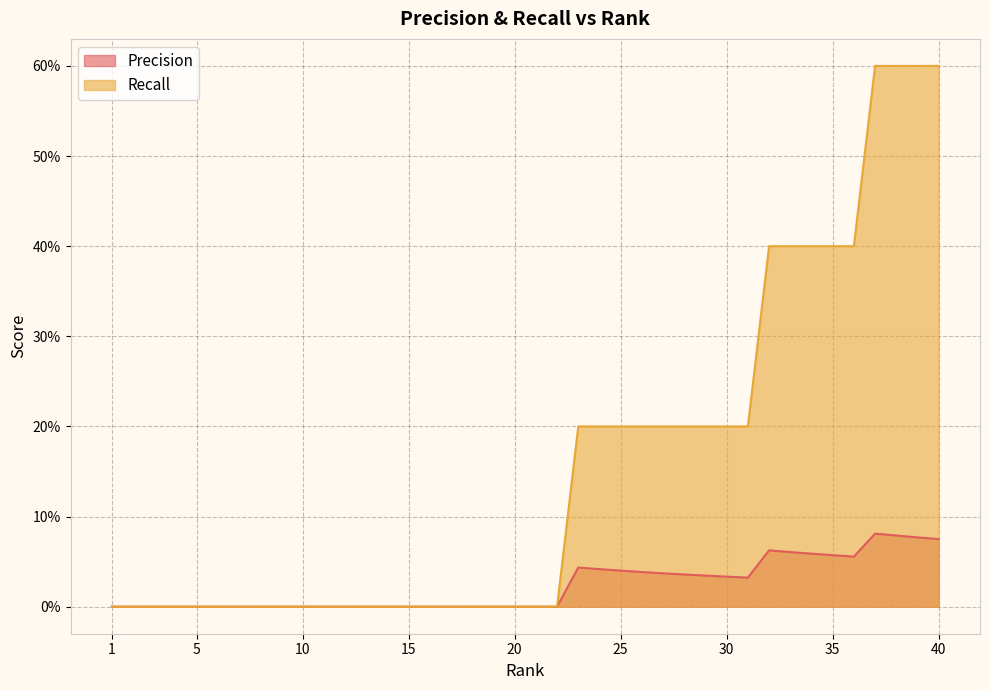

Between 35 and 25, which is larger?

35